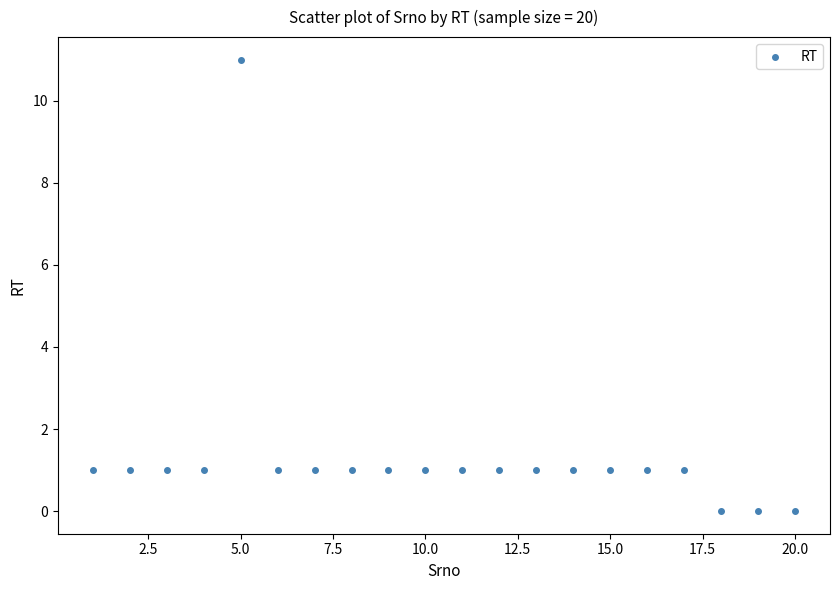

What is the range of Y values (max minus min)?

11